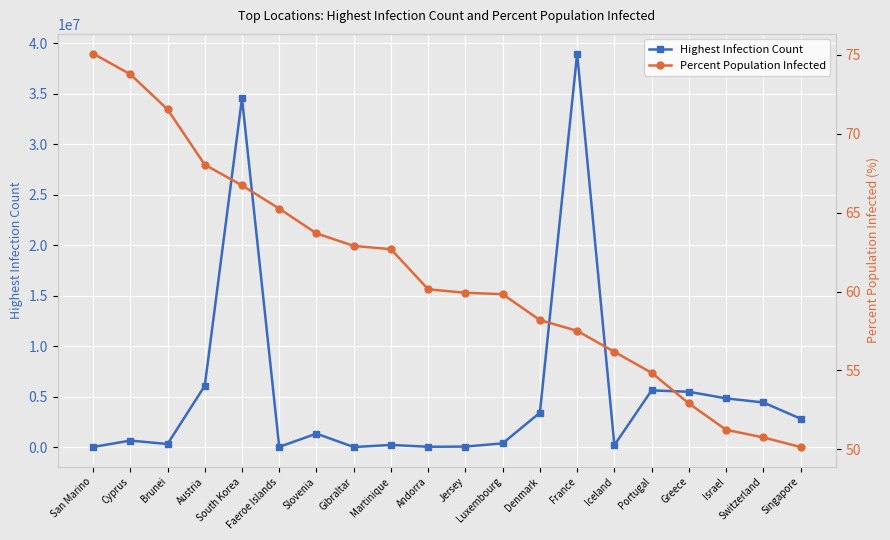

What is the sum of all Highest Infection Count values?

109662051